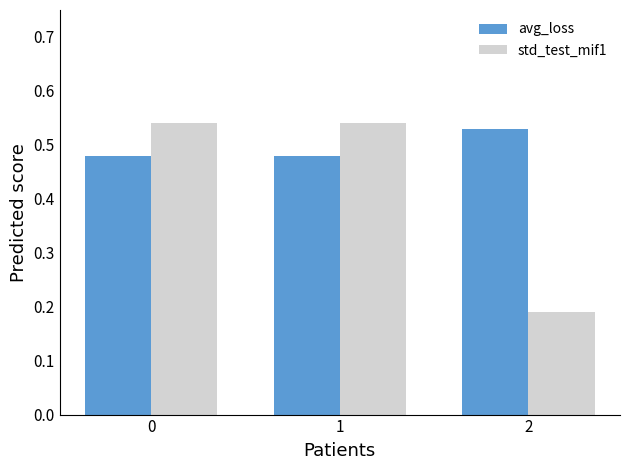

Between 0 and 2, which series saw the biggest shift?

std_test_mif1